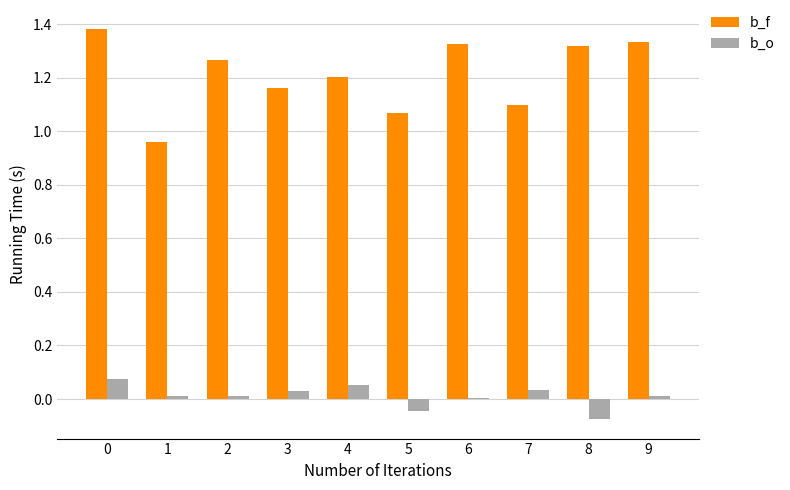

Between 2 and 9, which series saw the biggest shift?

b_f